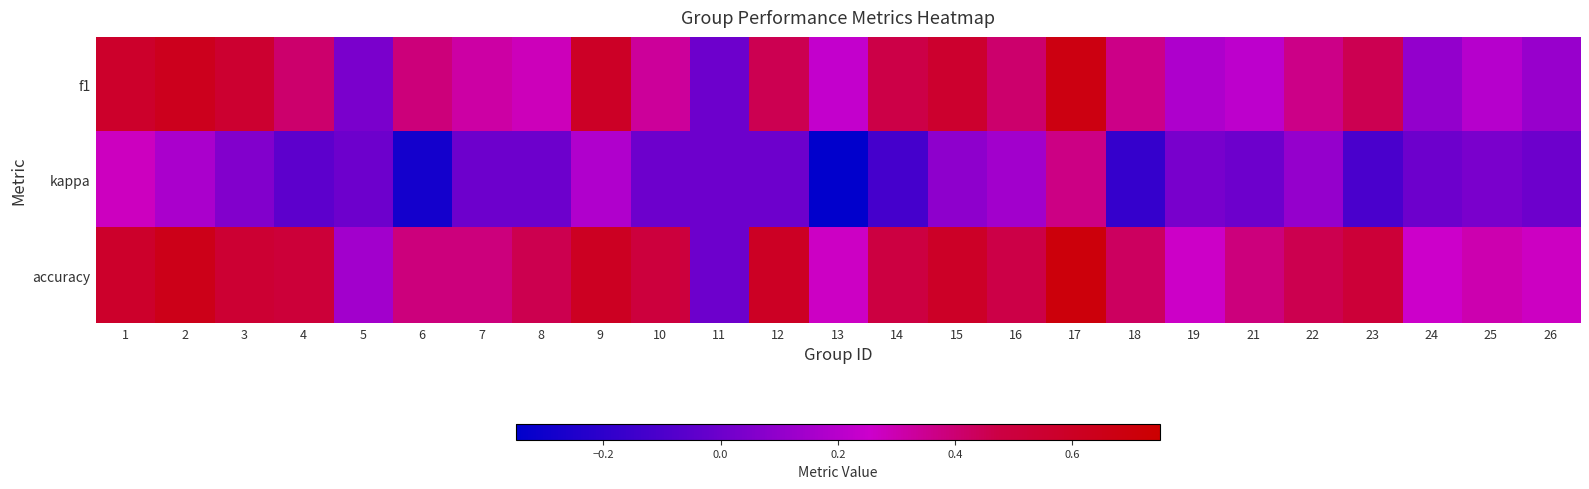

How many distinct data groups are displayed?

3